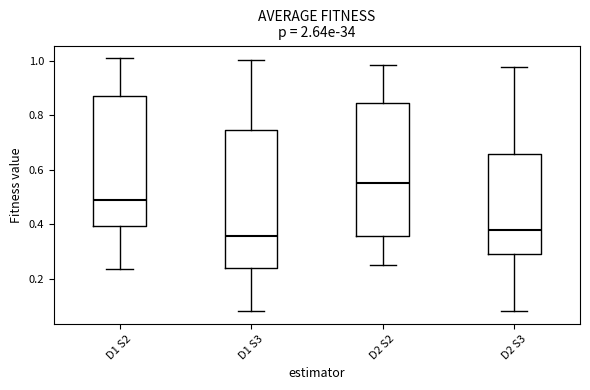

Where does the median line of the box for D1 S2 sit on the y-axis? The values are not printed on the chart, so give them approximately, as read against the axis.

0.48